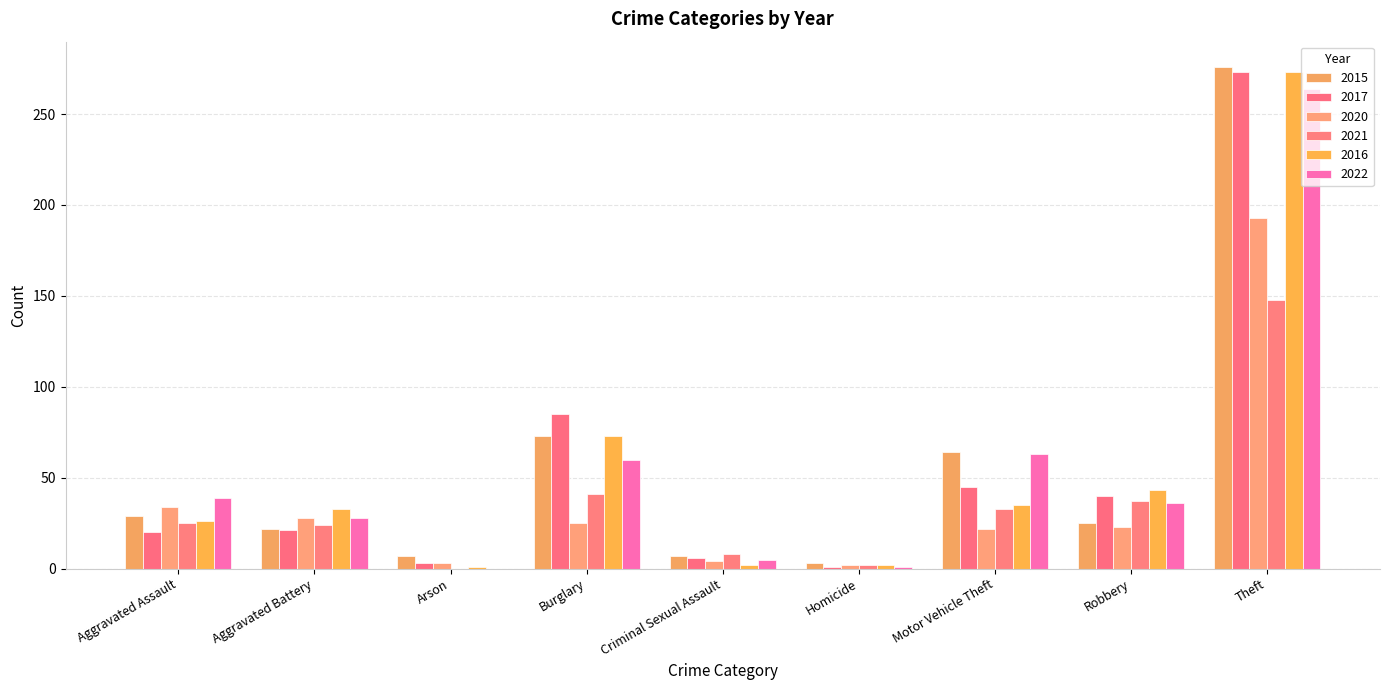

How many series are shown in this chart?

6